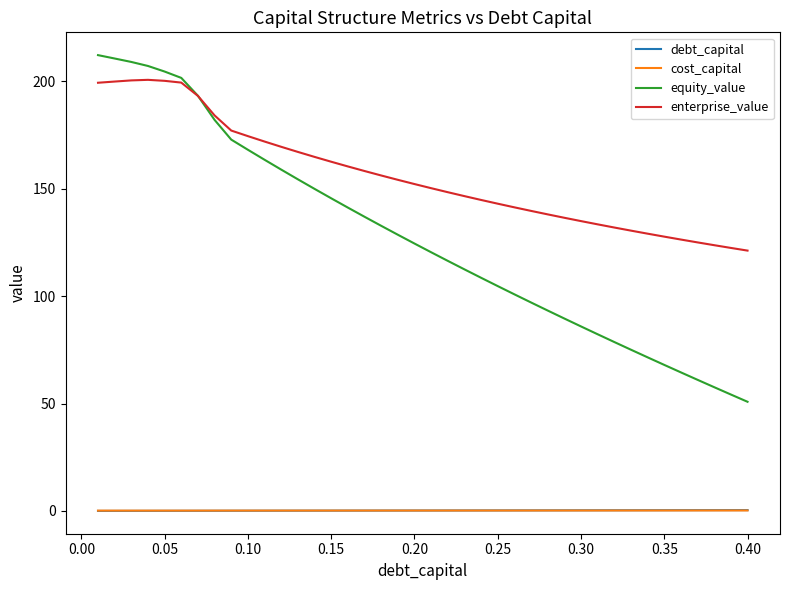

What is the highest value of the enterprise_value series?

200.8